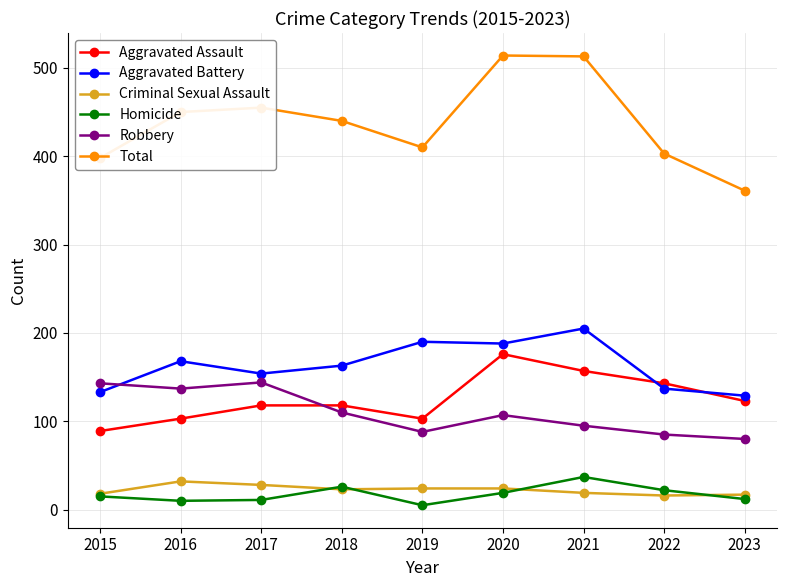

In Aggravated Assault, how many points are lower than both neighbors (excluding endpoints)?

1